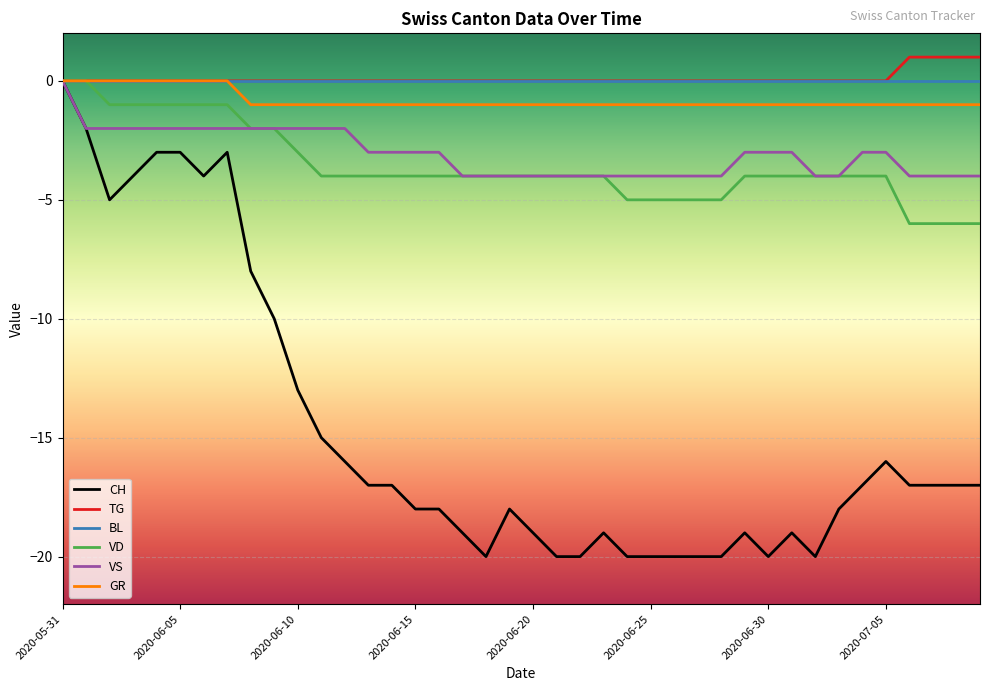

Which series has the widest spread of values?

CH